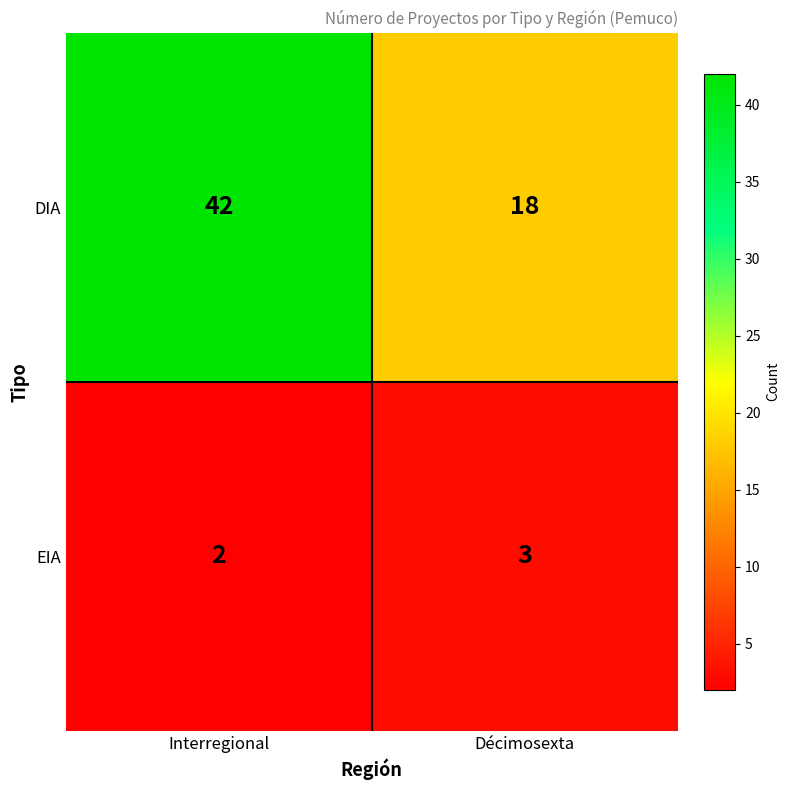

At which category is the sum across all series the highest?

Interregional